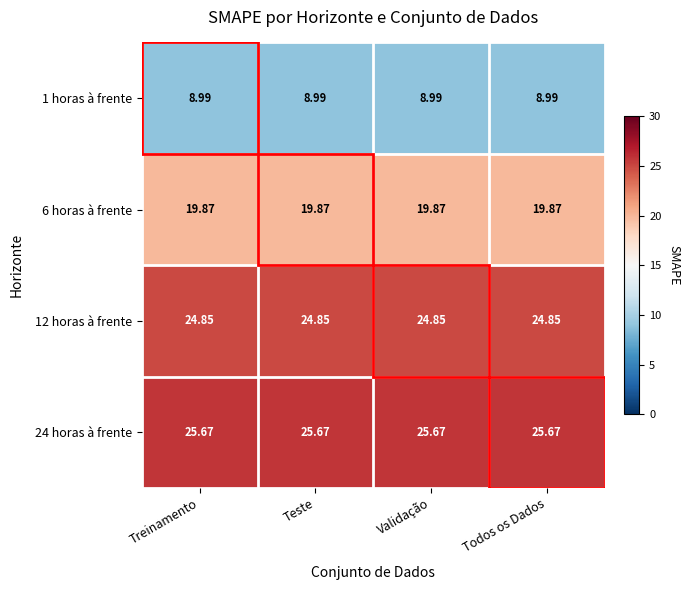

How many series are shown in this chart?

4